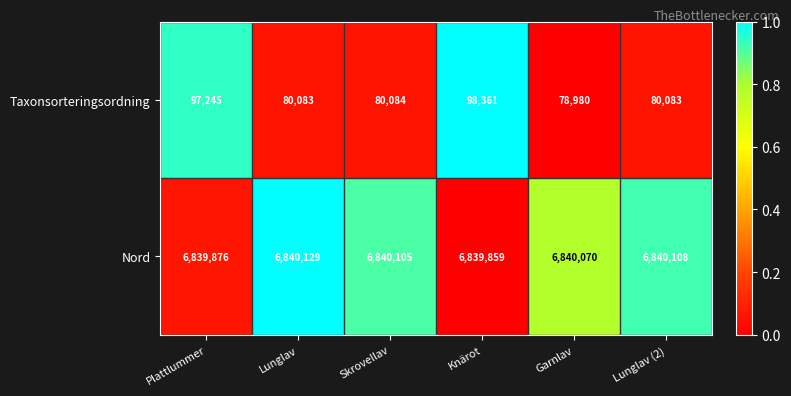

What is the difference between the highest and lowest values at Knärot?

6741498